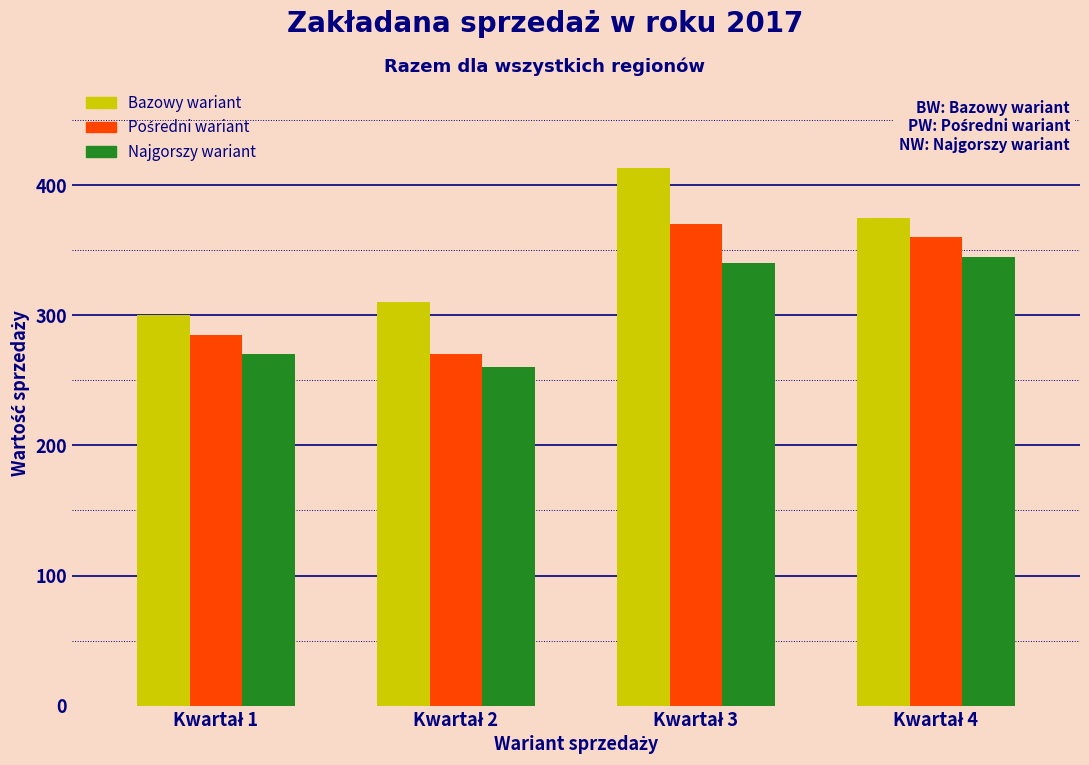

Which series has the largest range (max minus min)?

Bazowy wariant